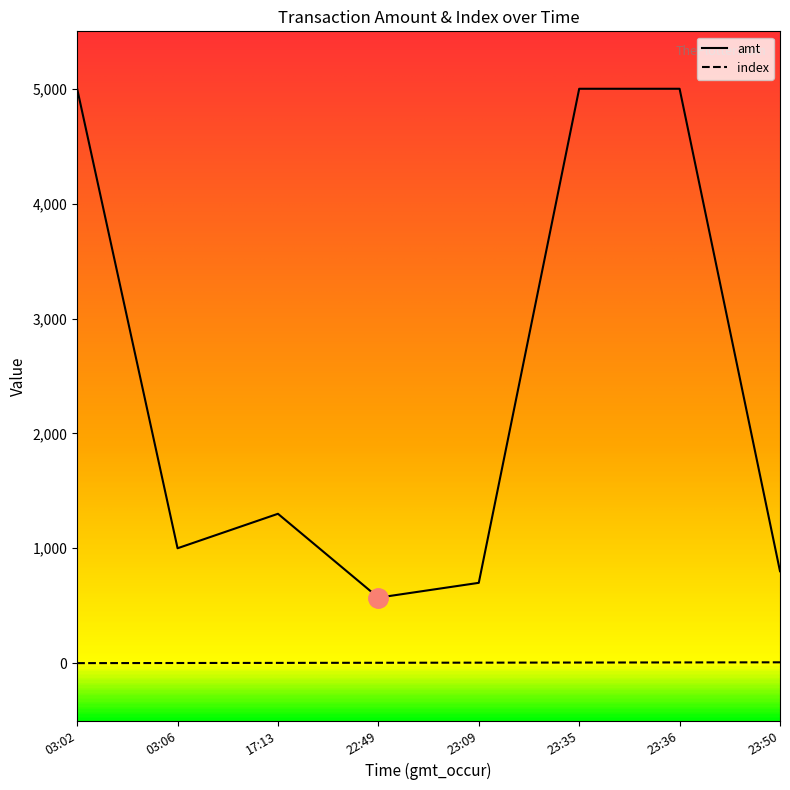

What is the maximum value shown in the chart?

5000.0